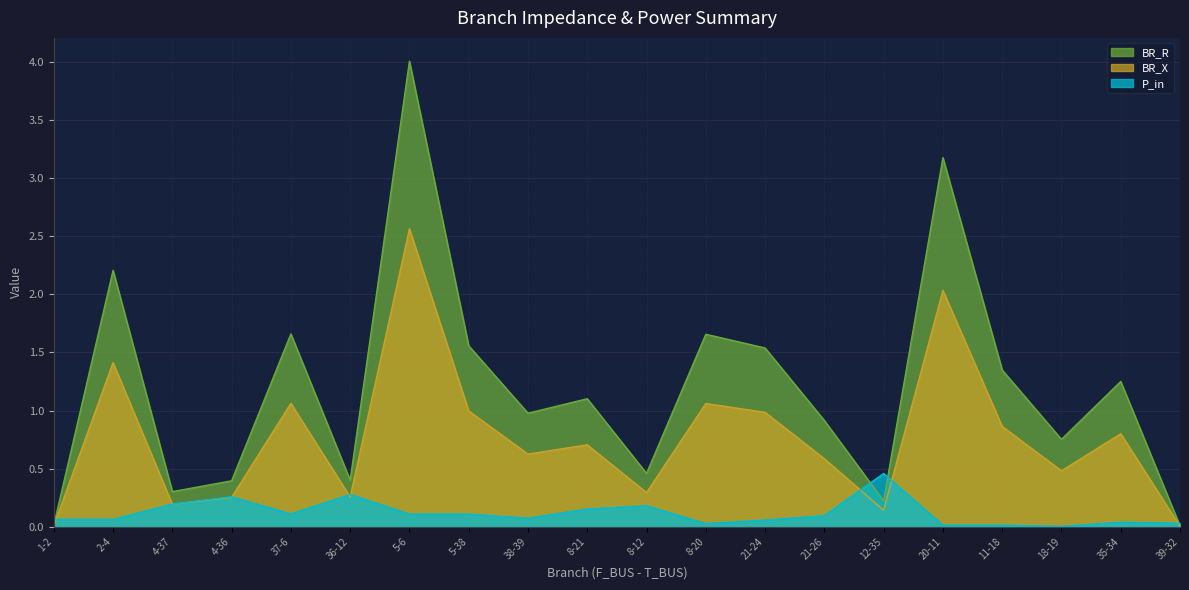

Does the chart have visible grid lines?

Yes